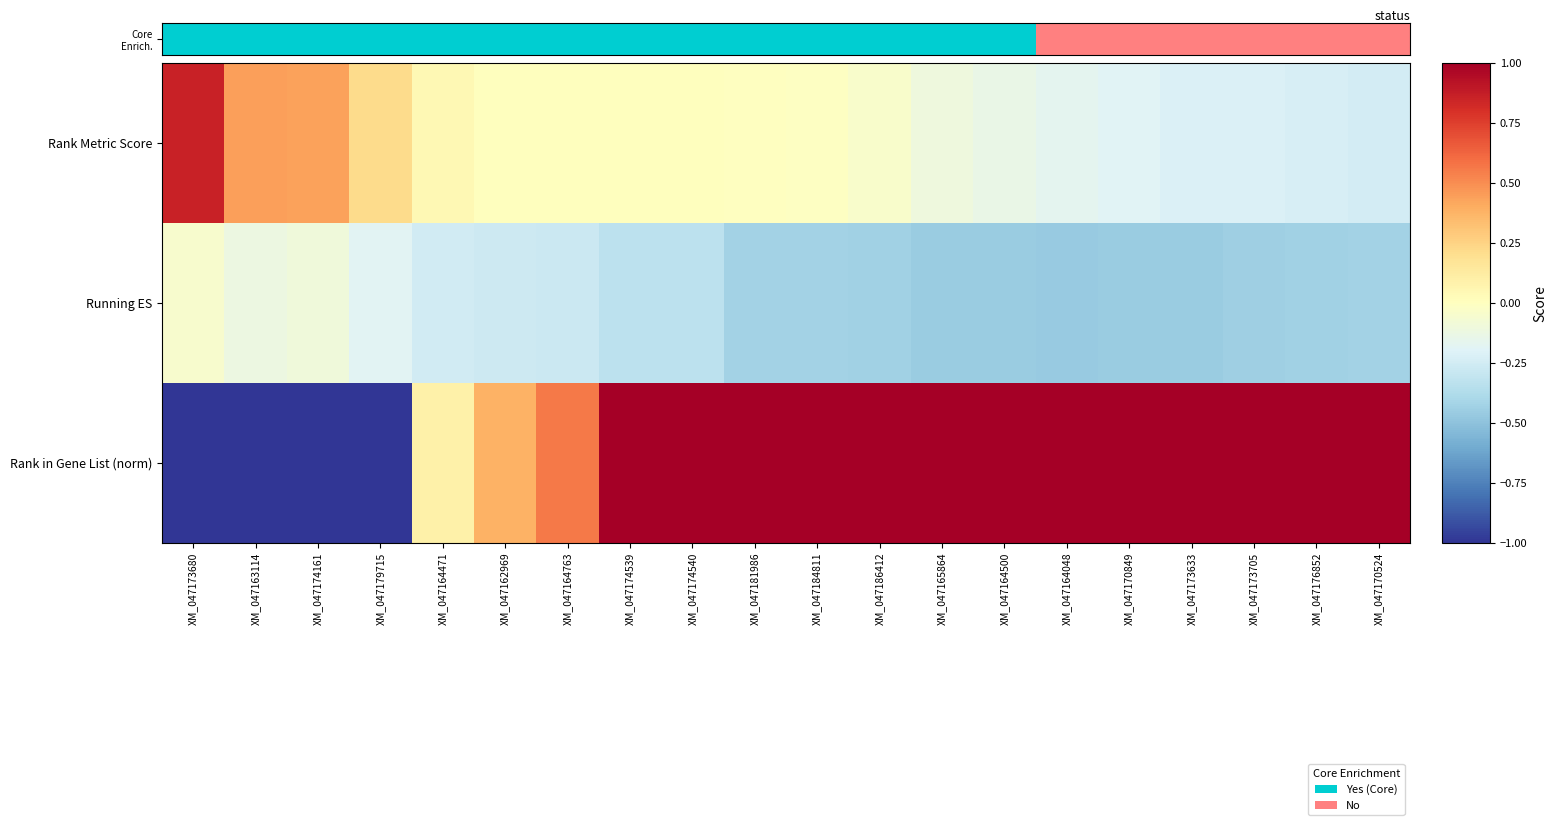

Between XM_047164500 and XM_047164048, which is larger?

XM_047164500